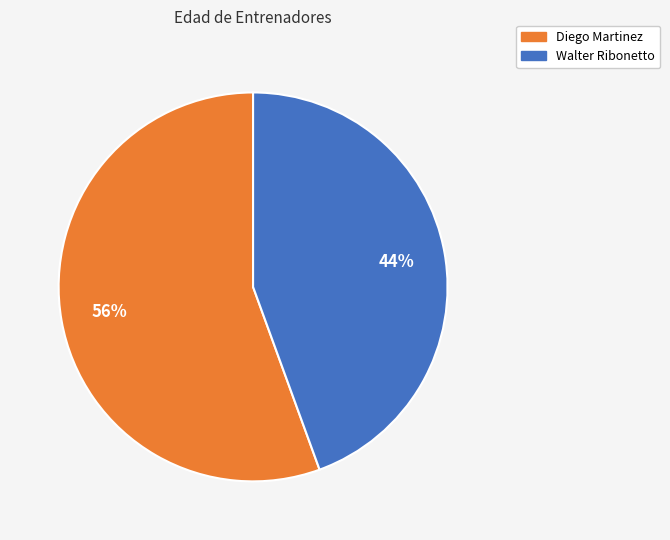

Approximately how many times larger is the value at Walter Ribonetto compared to Diego Martinez?

0.8